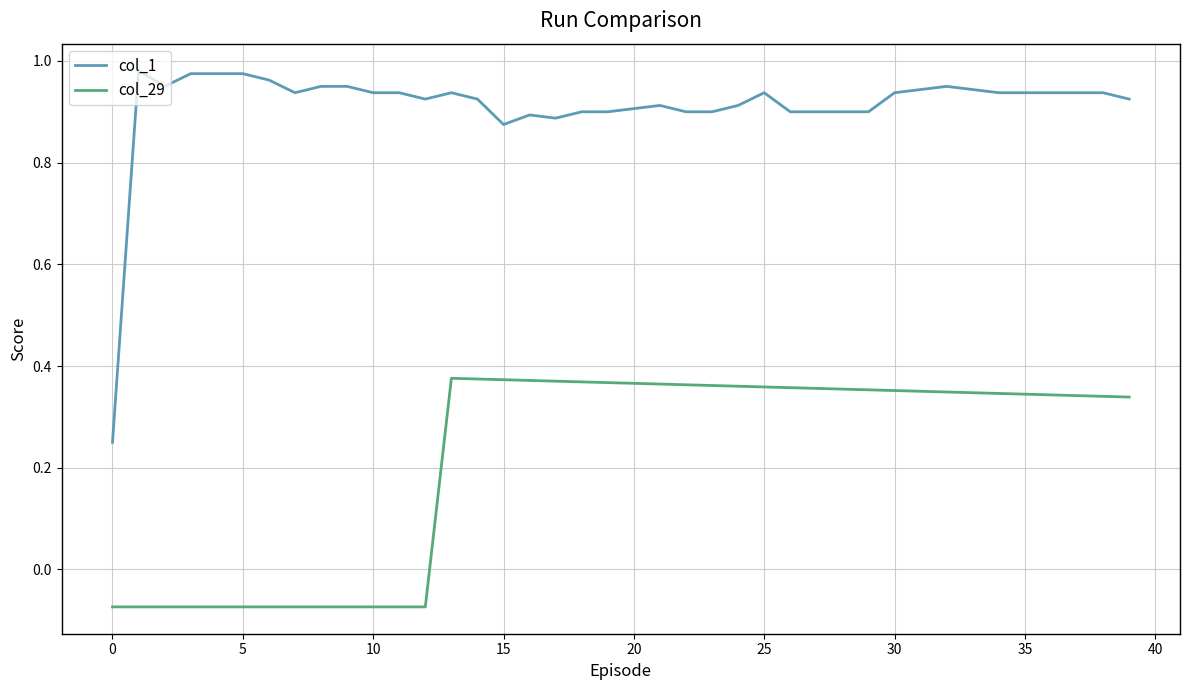

True or false: col_1 and col_29 intersect in this chart.

False